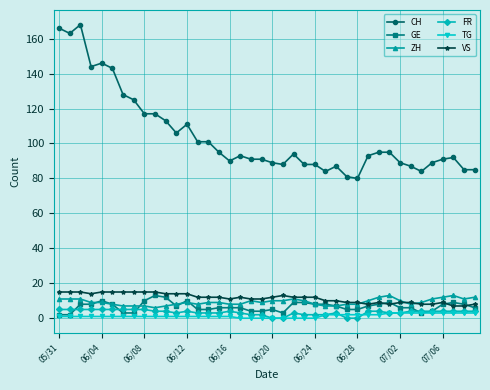

What is the value of the FR point at the 37th from the left?

4